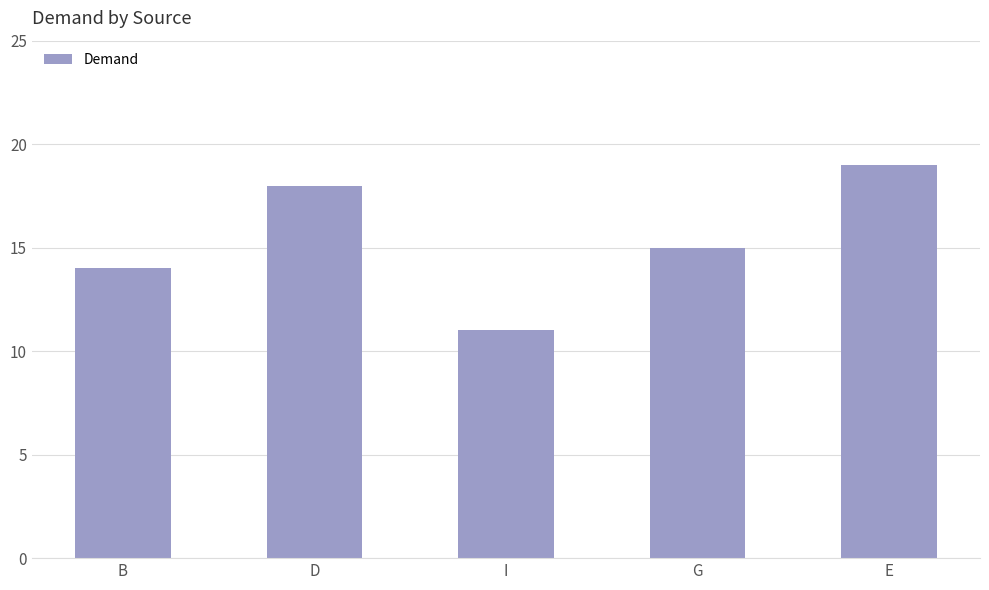

What is the label of the 2nd bar from the left?

D